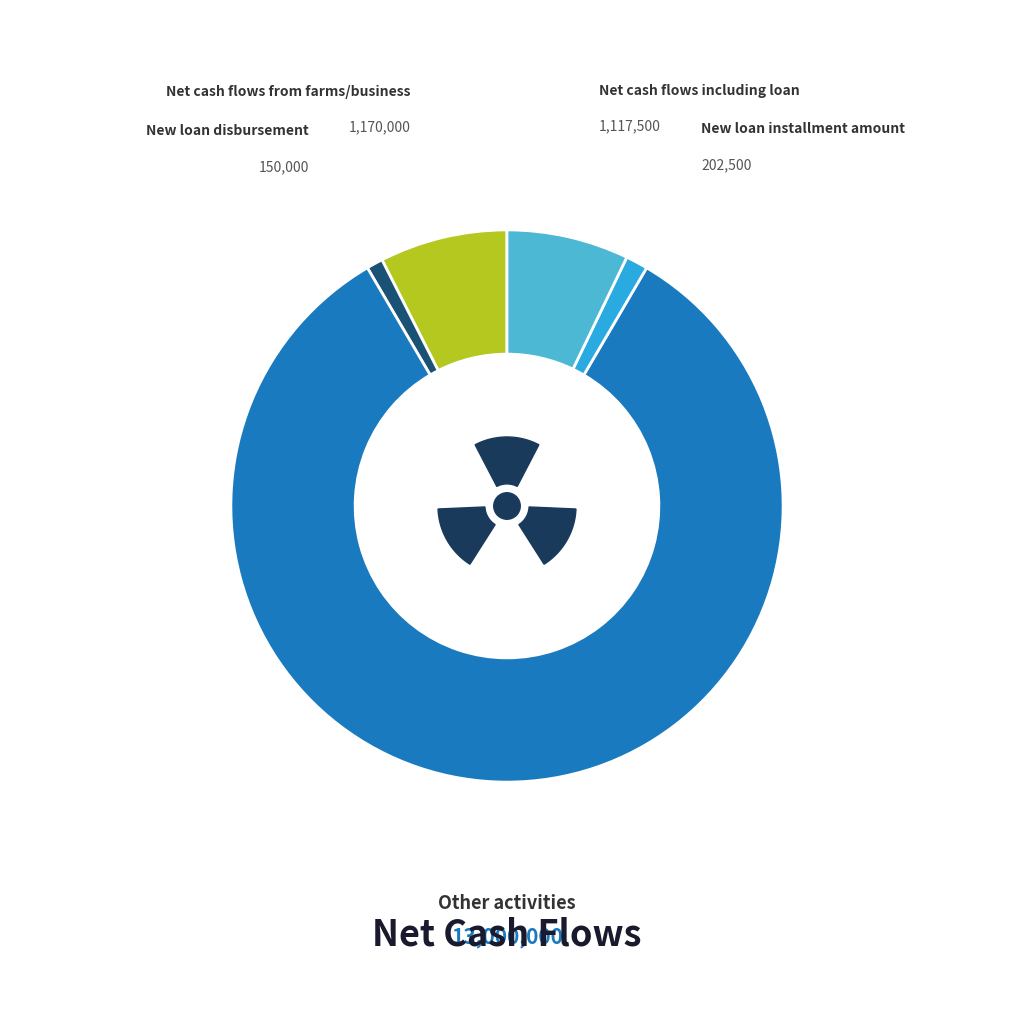

Rank the categories by value from highest to lowest.

Other activities, Net cash flows from farms/business, Net cash flows including loan, New loan installment amount, New loan disbursement